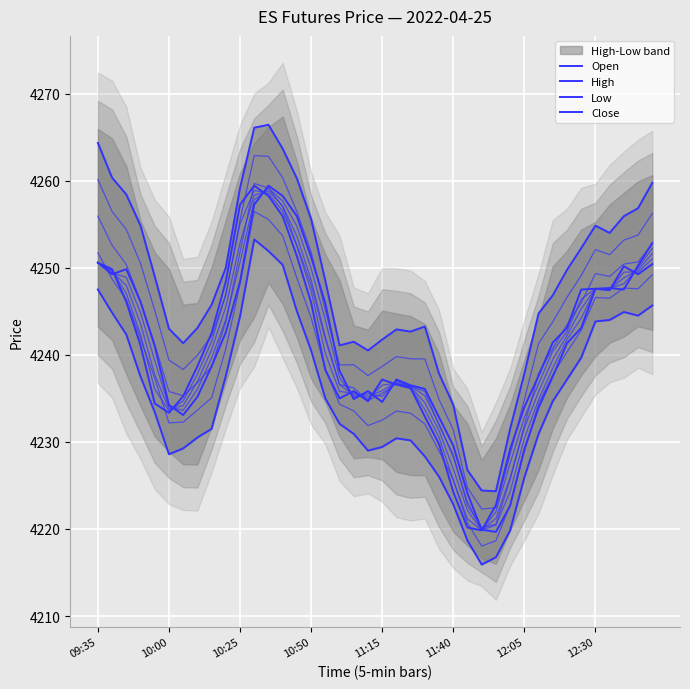

How many values in the Close series exceed 4240?

20